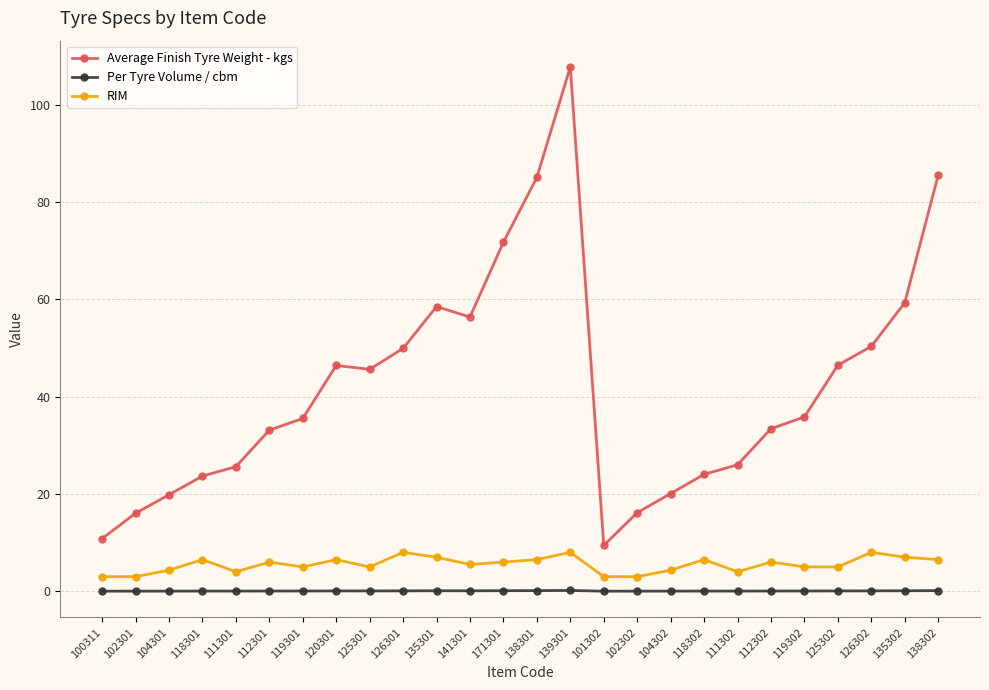

What is the sum of the Average Finish Tyre Weight - kgs values at 119302 and 120301?

82.2